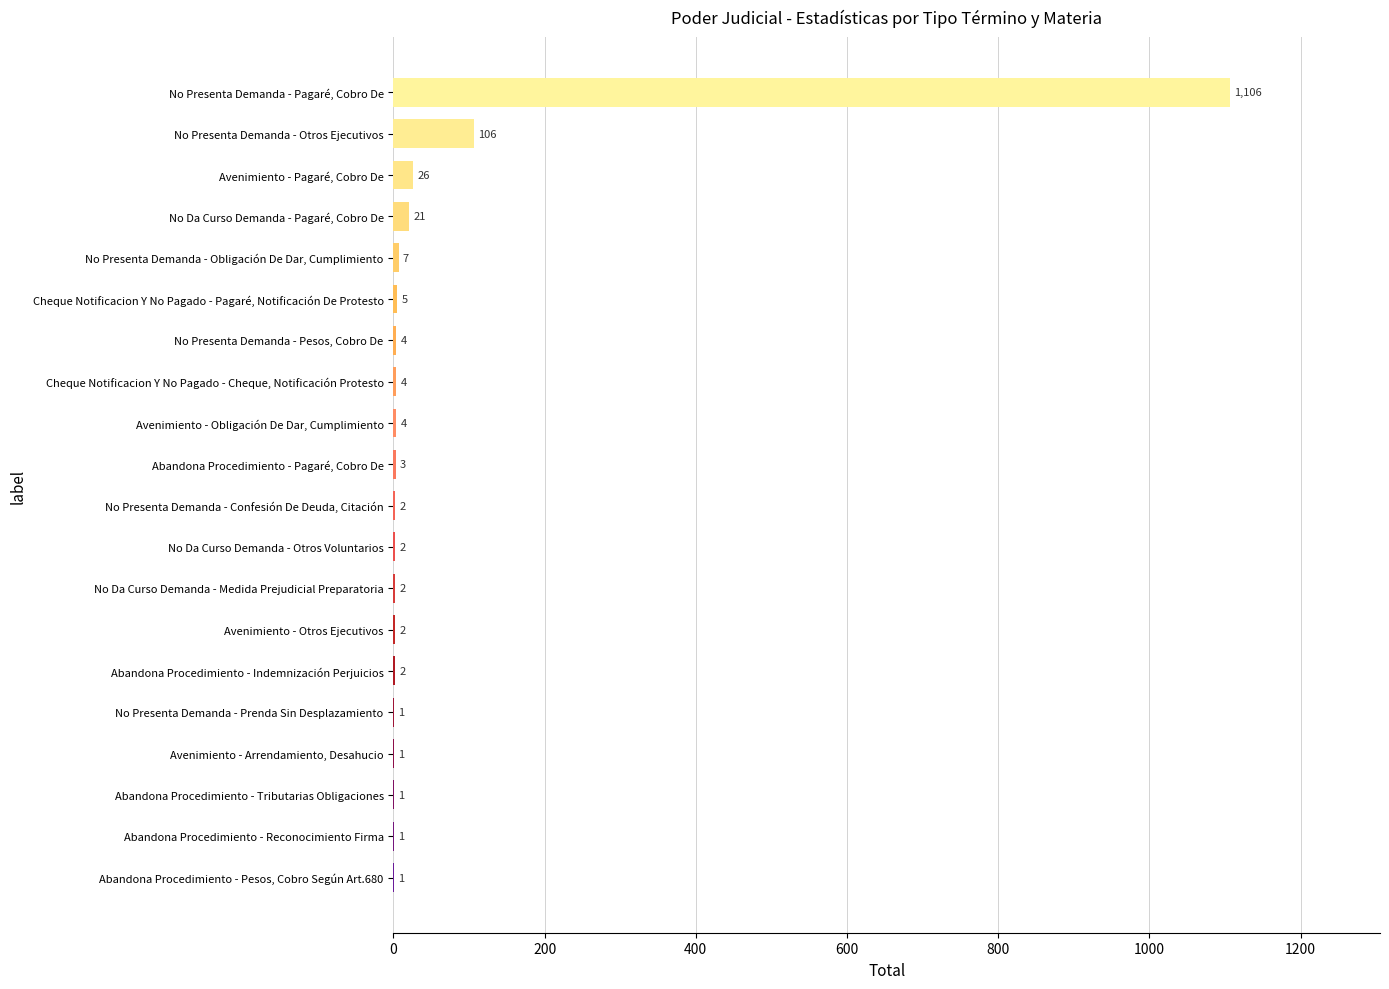

At which label is the value closest to 553?

No Presenta Demanda - Otros Ejecutivos